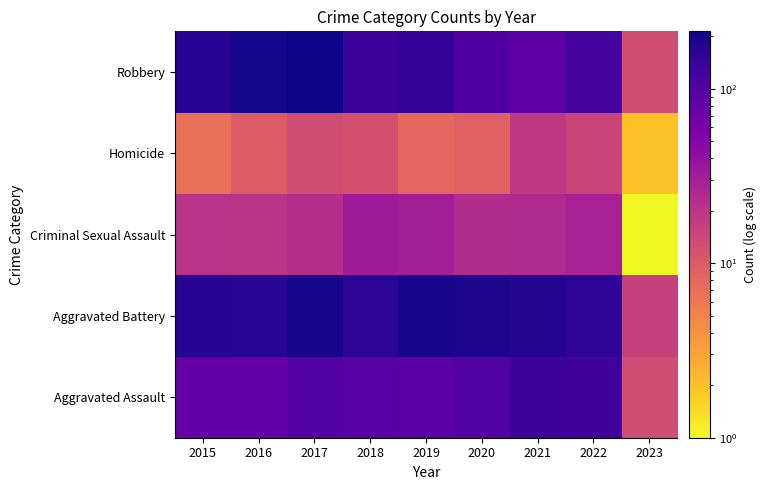

What is the total value across all series at 2021?

438